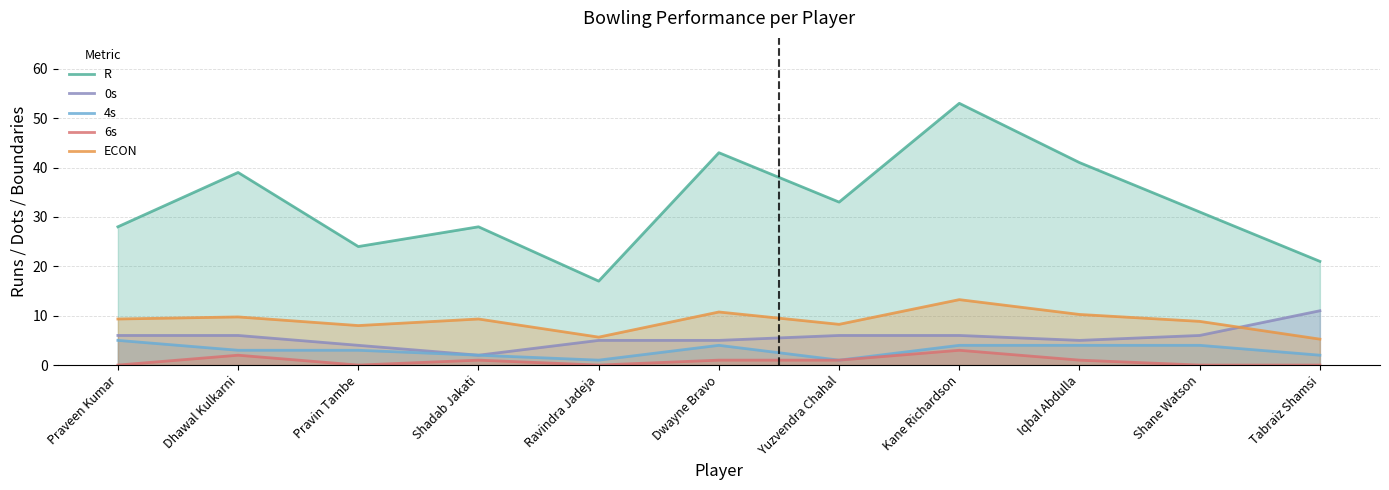

What is the label of the 11th point from the right?

Praveen Kumar